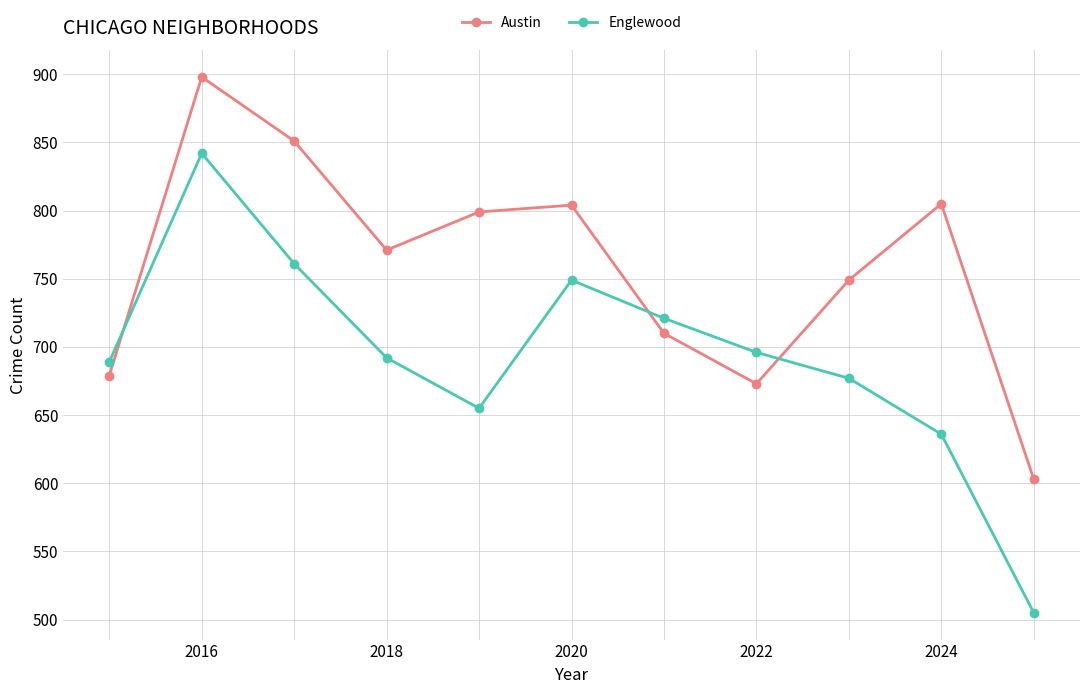

Rank the series by their maximum value, from lowest to highest.

Englewood, Austin